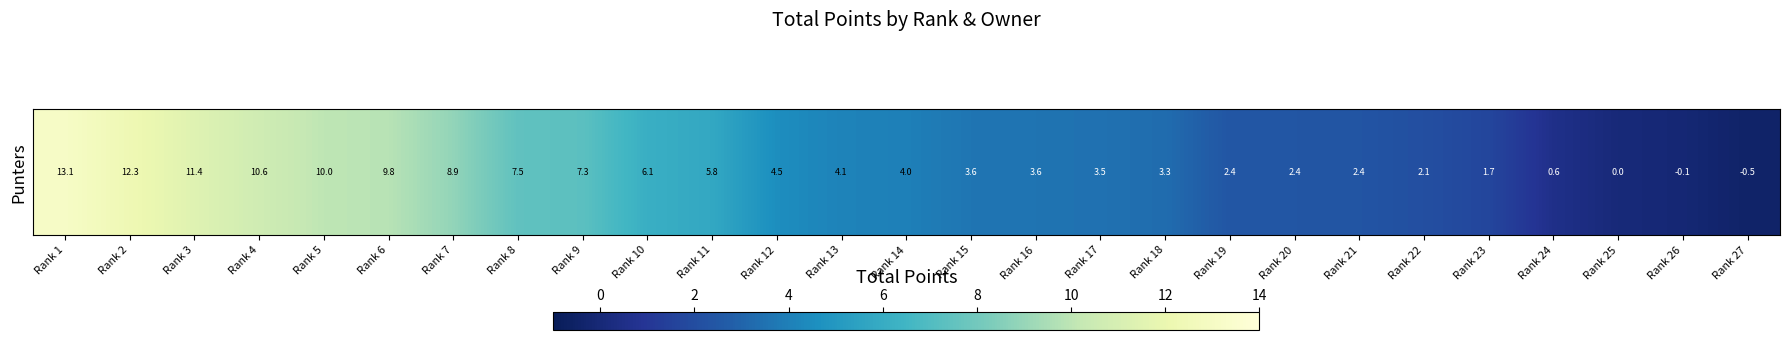

True or false: the data shows 13.1 at Rank 1.

True